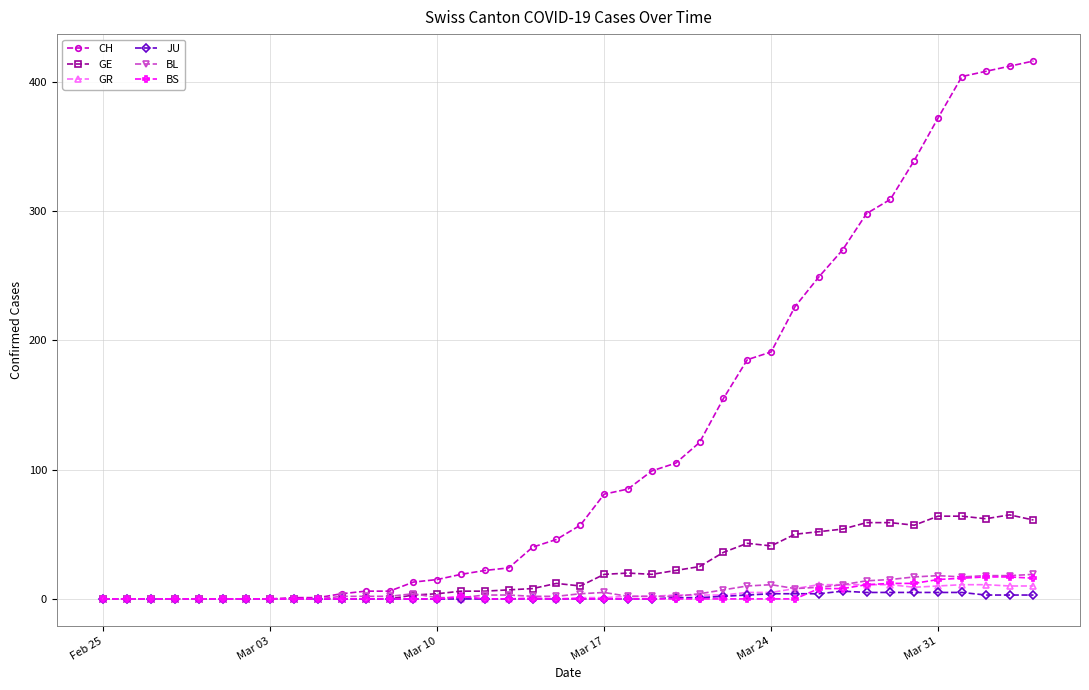

At how many categories does at least one series exceed 131?

14